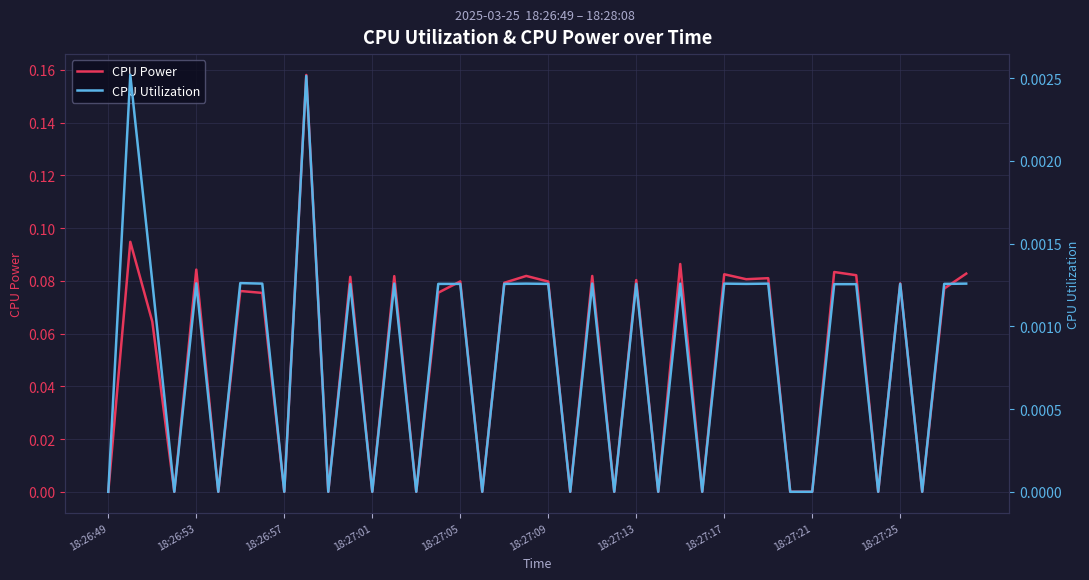

What are all the series names shown in the legend?

CPU Power, CPU Utilization